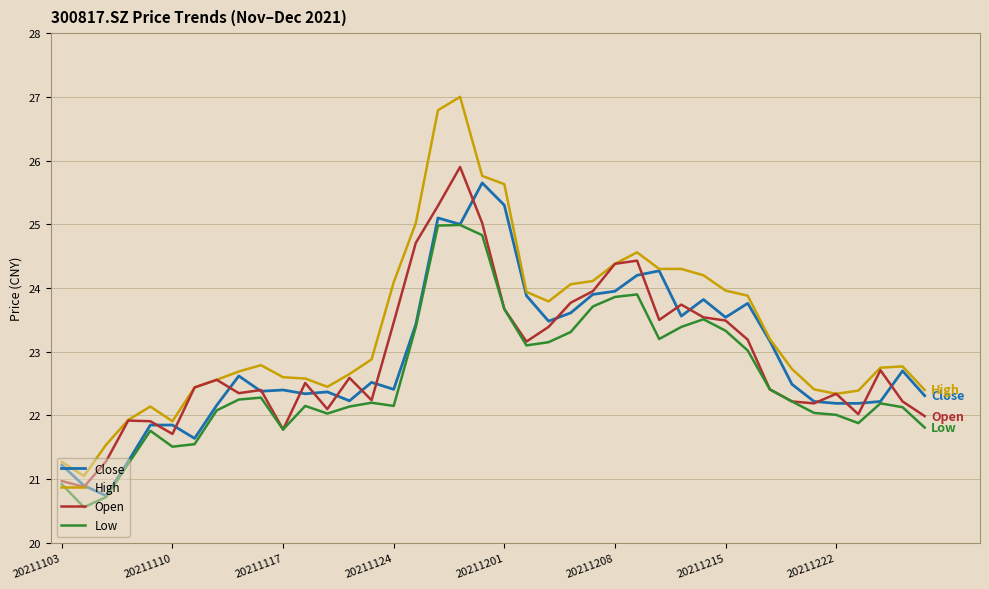

Which series has the largest total across all categories?

High